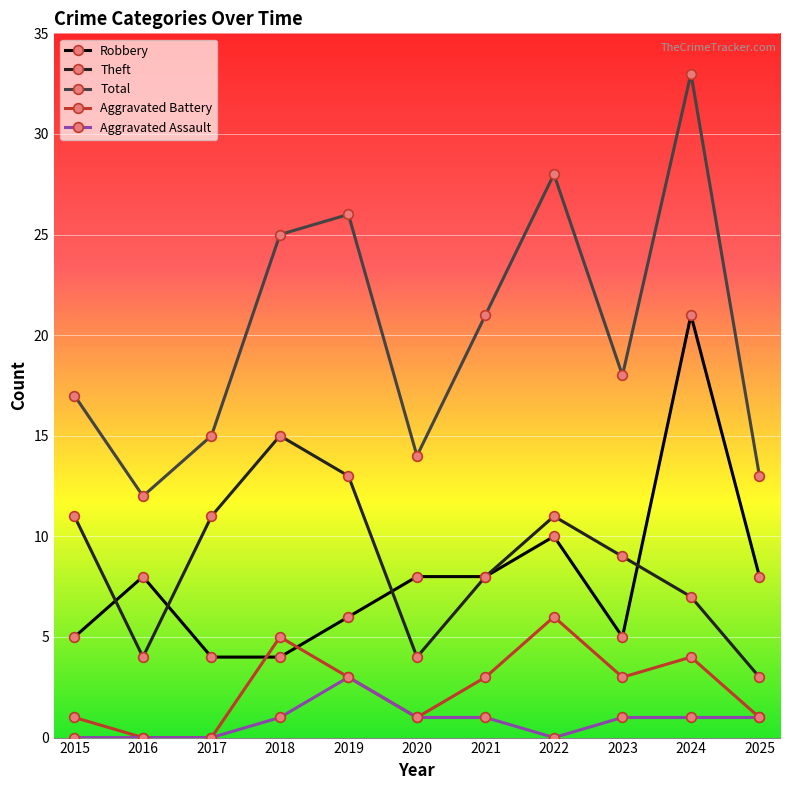

Which category has the lowest value in the Theft series?

2025